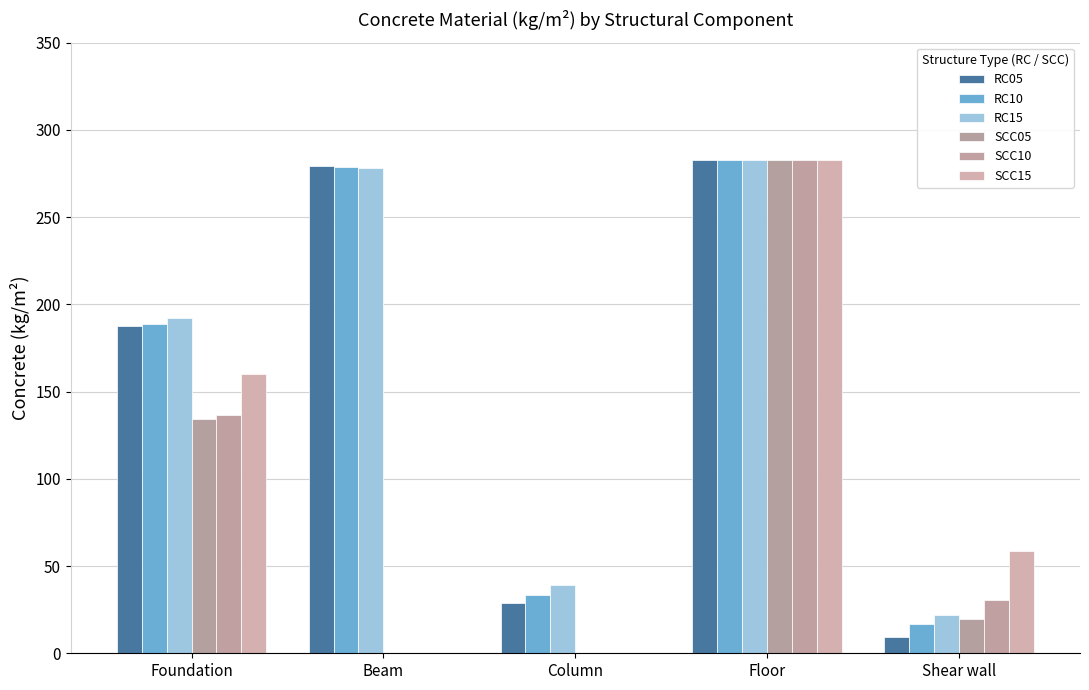

What is the value of the RC10 bar at the 3rd from the left?

33.6